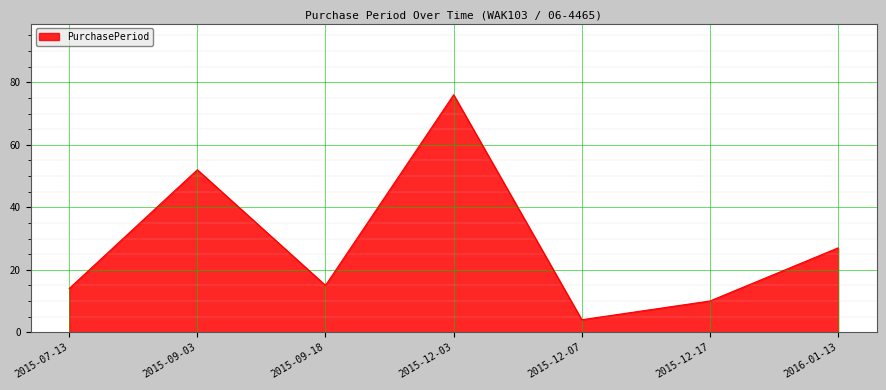

Reading left to right, extract all data points from this chart.

2015-07-13=14	2015-09-03=52	2015-09-18=15	2015-12-03=76	2015-12-07=4	2015-12-17=10	2016-01-13=27